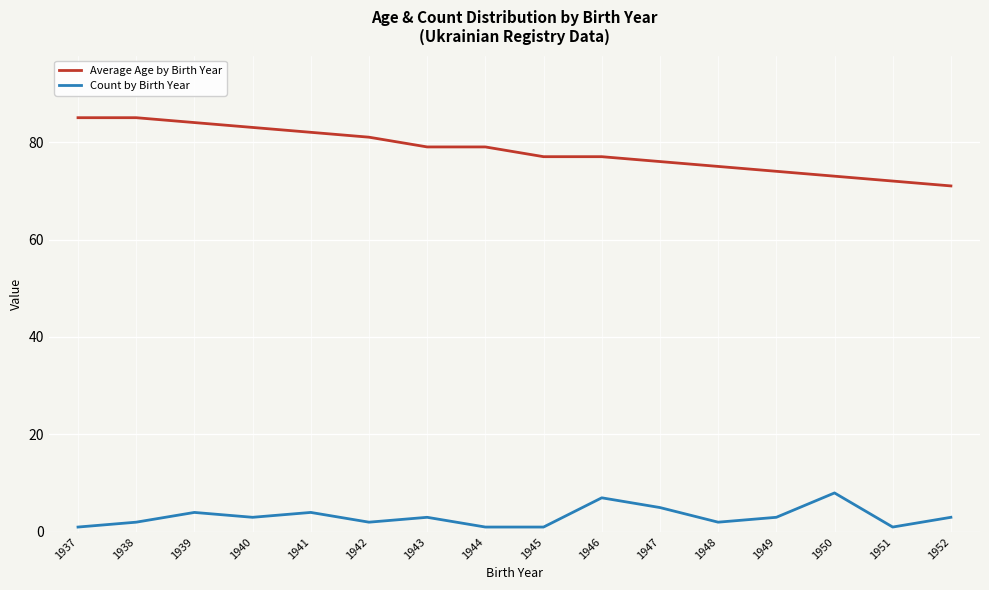

What is the highest value of the Count by Birth Year series?

8